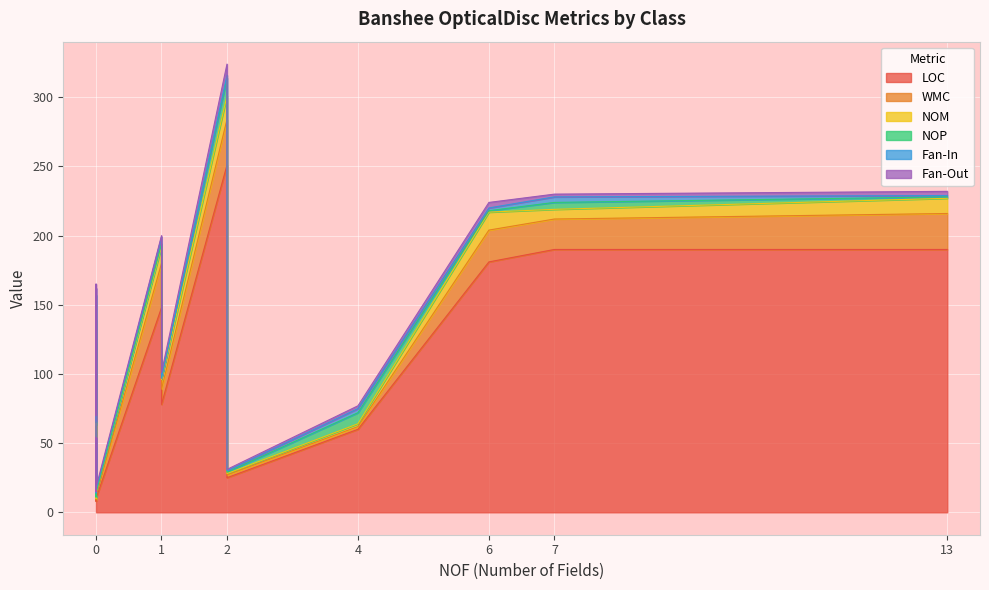

What is the lowest value of the WMC series?

1